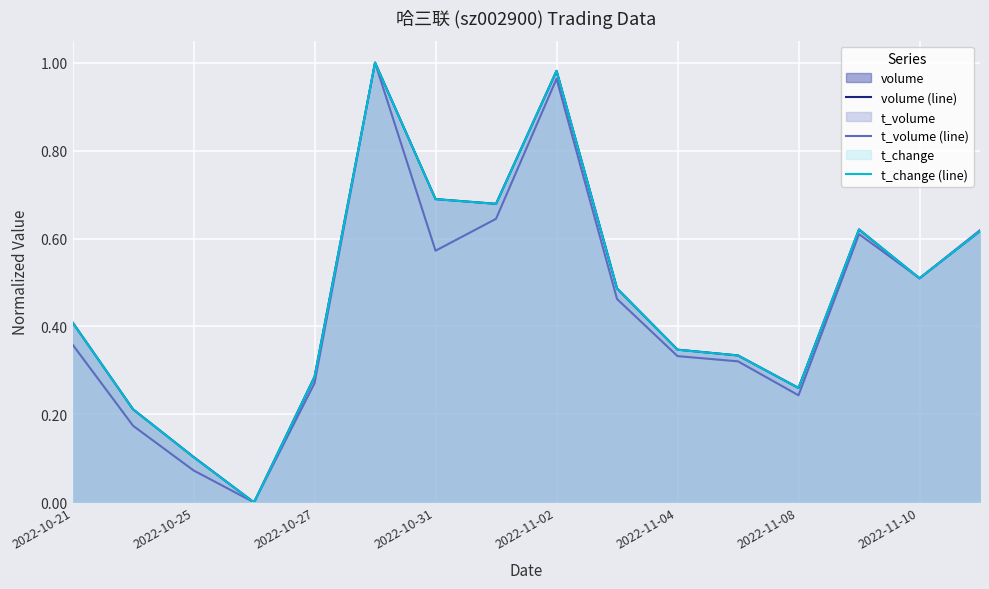

How many values in t_change (line) are above zero?

15